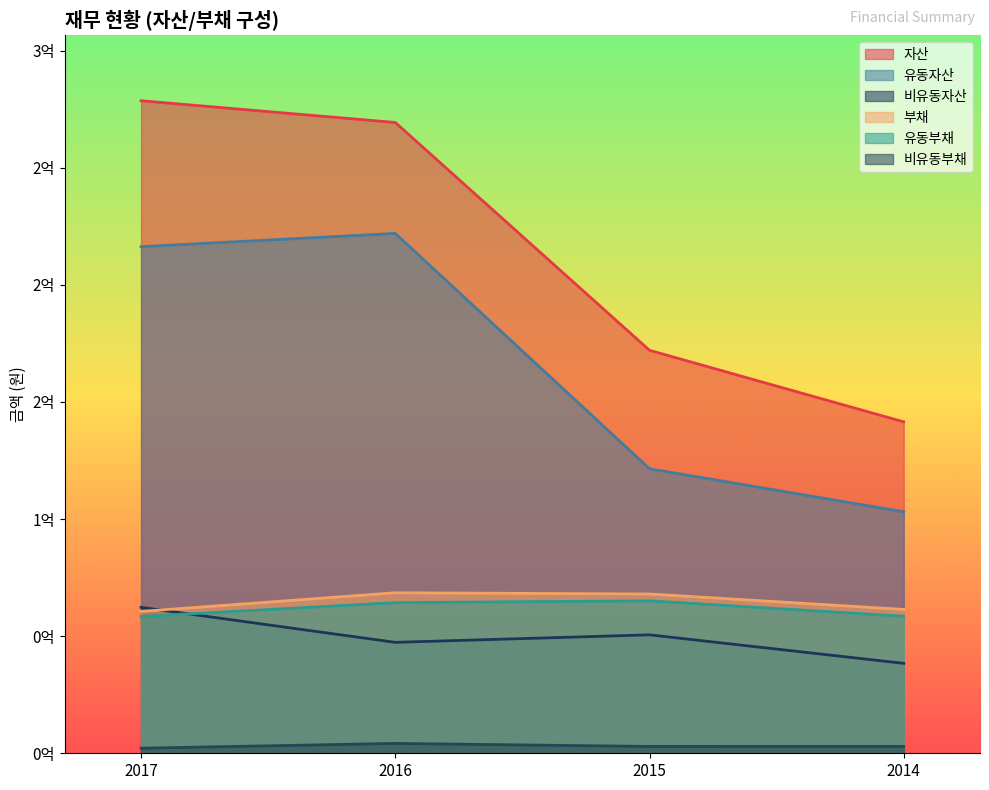

Reading left to right, list all the values displayed in this chart.

자산: 278627214	269340407	172069462	141506151
유동자산: 216315571	221975306	121492538	103105286
비유동자산: 62311643	47365101	50576924	38400865
부채: 60564853	68542666	68013046	61420403
유동부채: 58397749	64335652	65096261	58514872
비유동부채: 2167104	4207014	2916785	2905531